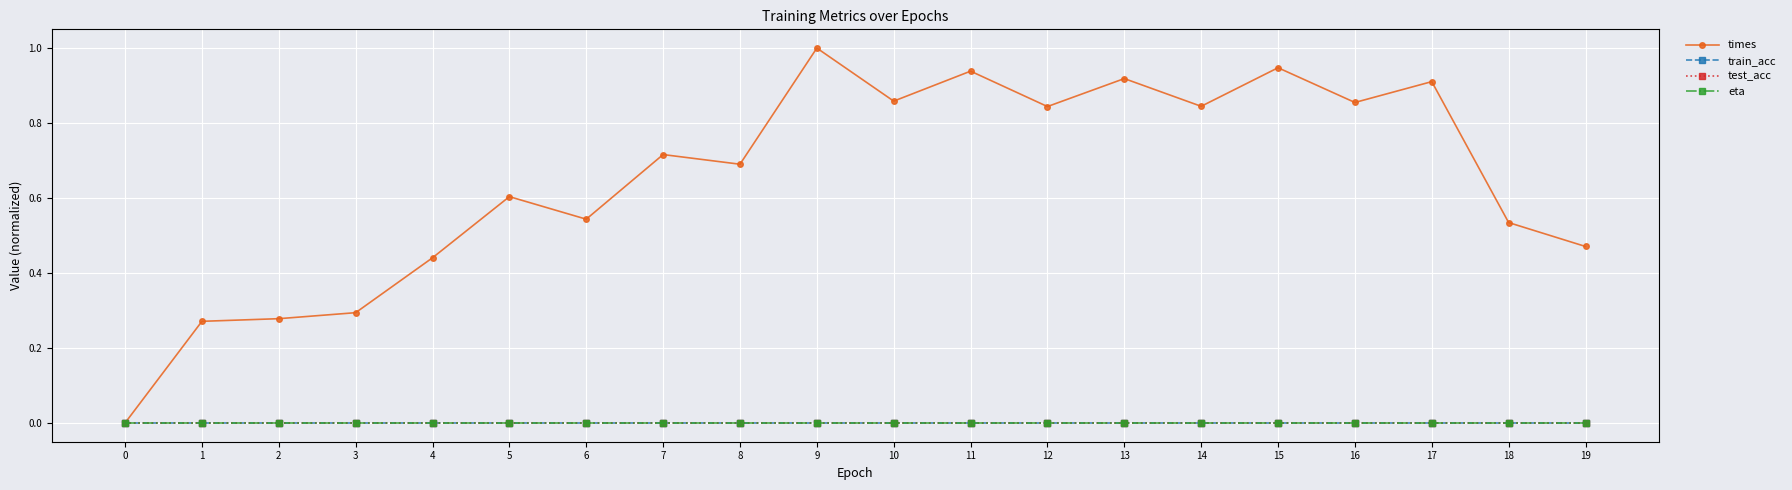

At how many categories does at least one series exceed 0?

19